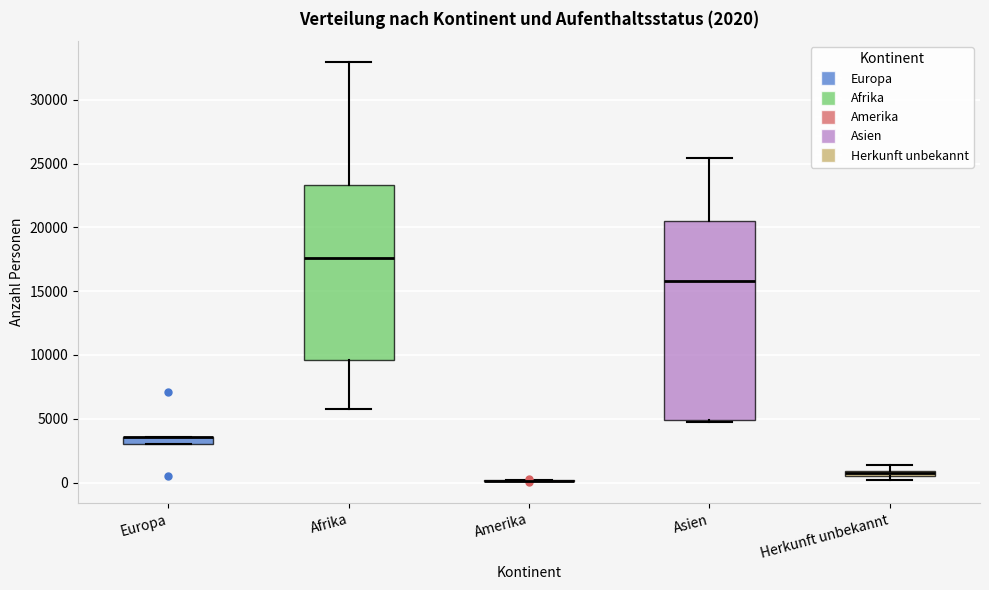

Comparing the boxes themselves (not the whiskers), which one is the tallest?

Asien